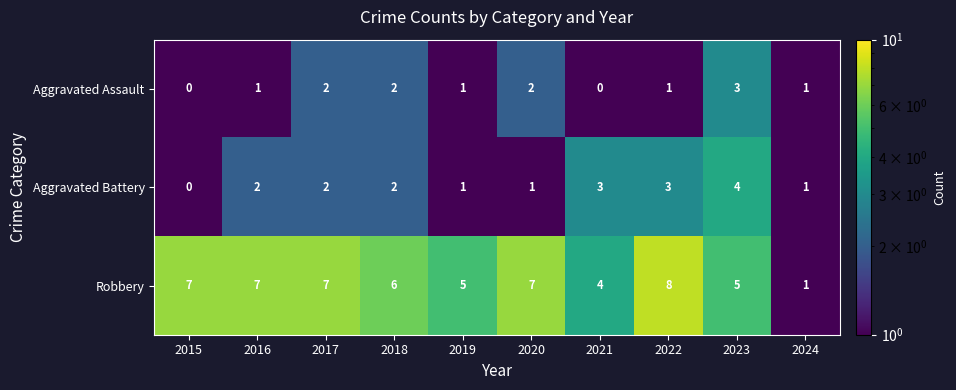

Reading right to left, extract all data points from this chart.

Aggravated Assault: 2024=1	2023=3	2022=1	2021=0	2020=2	2019=1	2018=2	2017=2	2016=1	2015=0
Aggravated Battery: 2024=1	2023=4	2022=3	2021=3	2020=1	2019=1	2018=2	2017=2	2016=2	2015=0
Robbery: 2024=1	2023=5	2022=8	2021=4	2020=7	2019=5	2018=6	2017=7	2016=7	2015=7